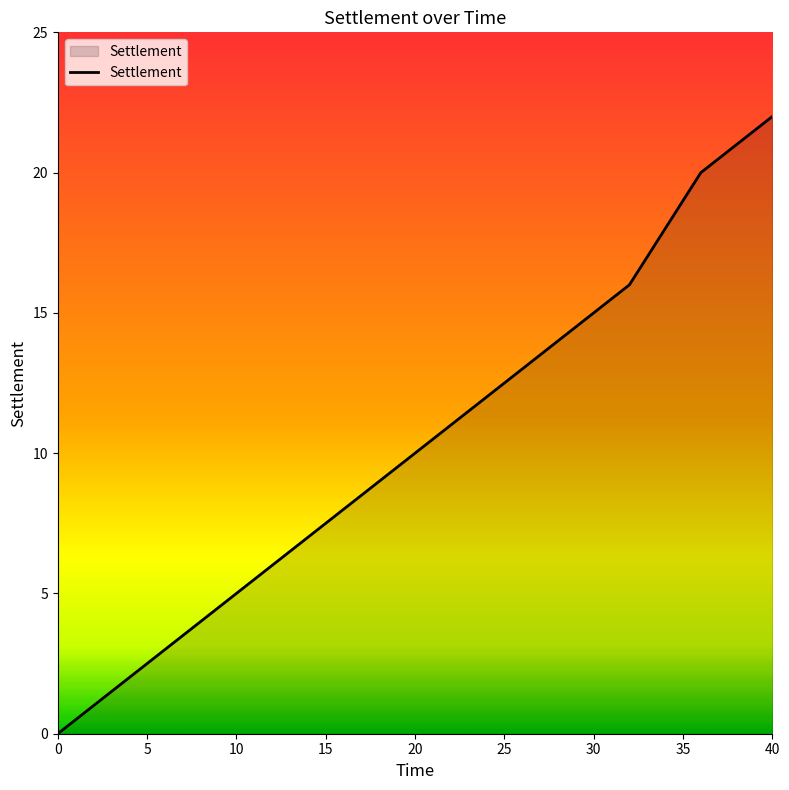

What is the maximum value shown in the chart?

22